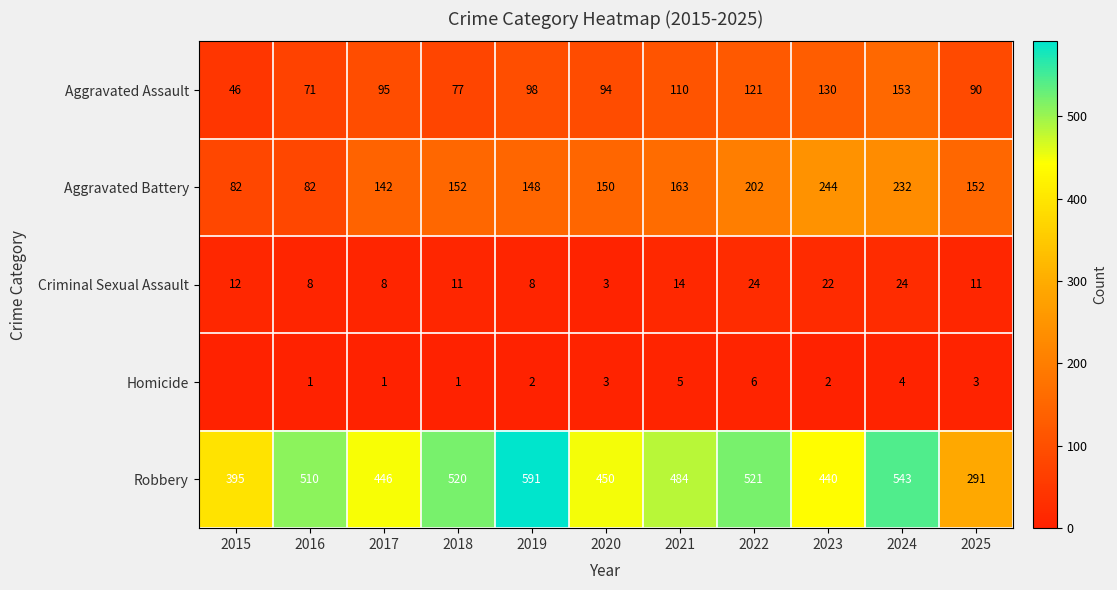

List the labels in order of Aggravated Assault value, smallest first.

2015, 2016, 2018, 2025, 2020, 2017, 2019, 2021, 2022, 2023, 2024